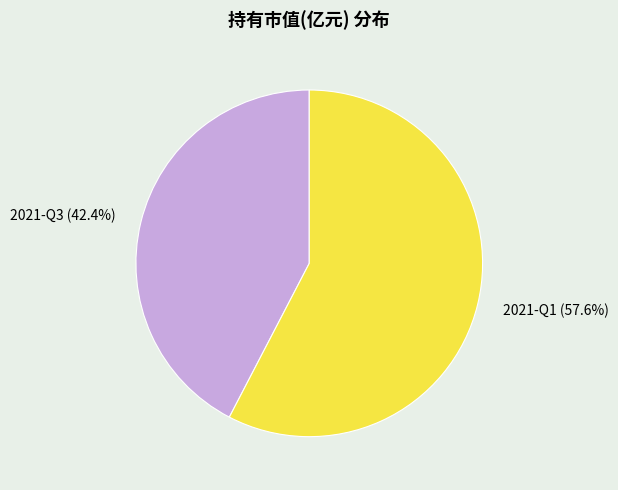

To the nearest percent, what portion does 2021-Q3 represent?

42%